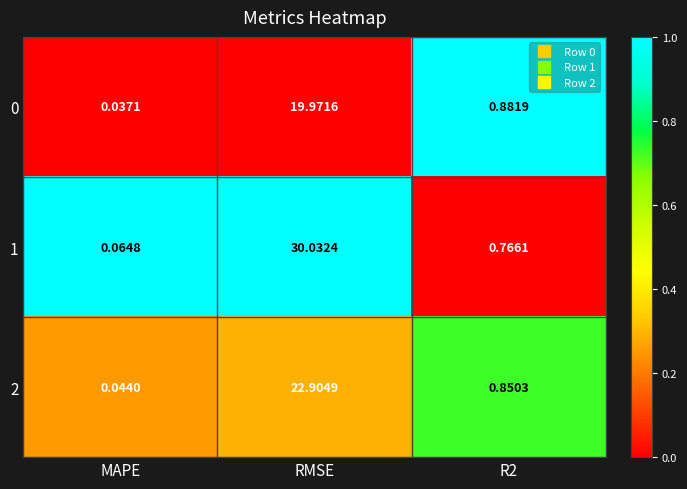

Is the value of 1 at MAPE greater than the value of 2 at RMSE?

No